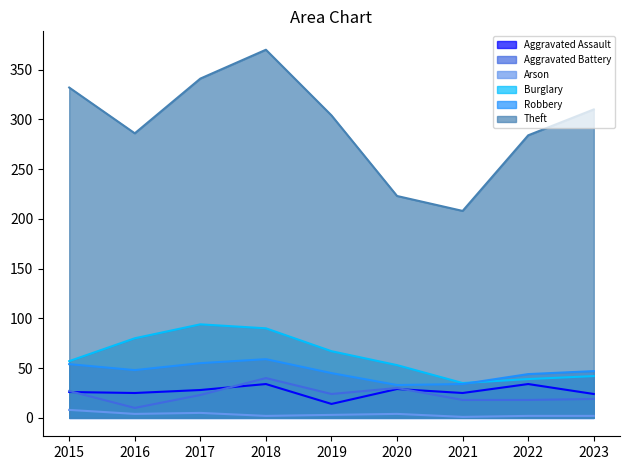

True or false: Robbery and Theft cross at least once.

False